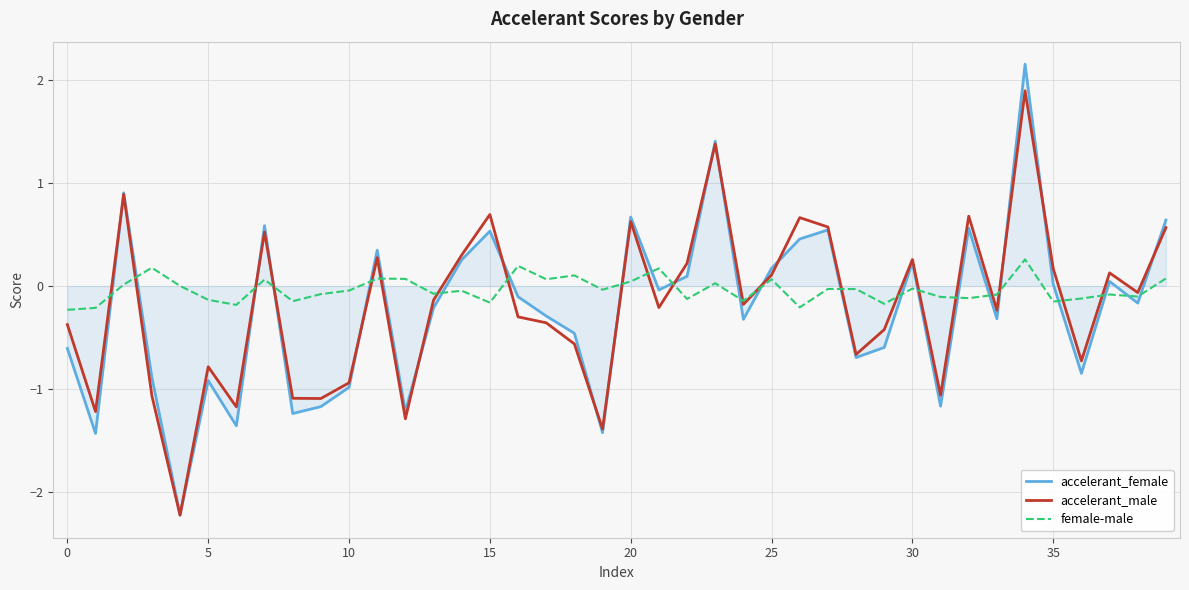

After their last crossing, which series has the higher values: accelerant_female or female-male?

accelerant_female